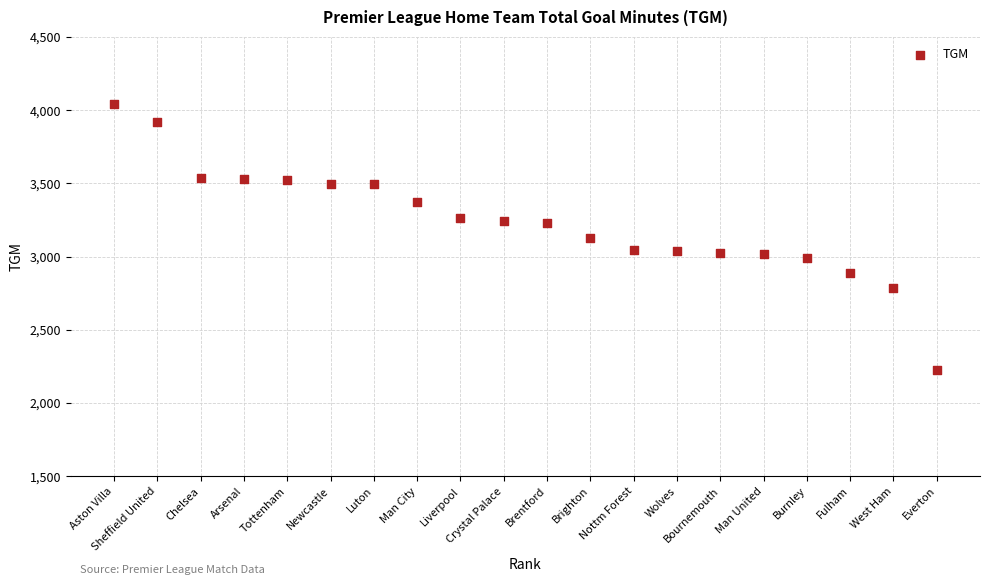

What is the range of X values (max minus min)?

19